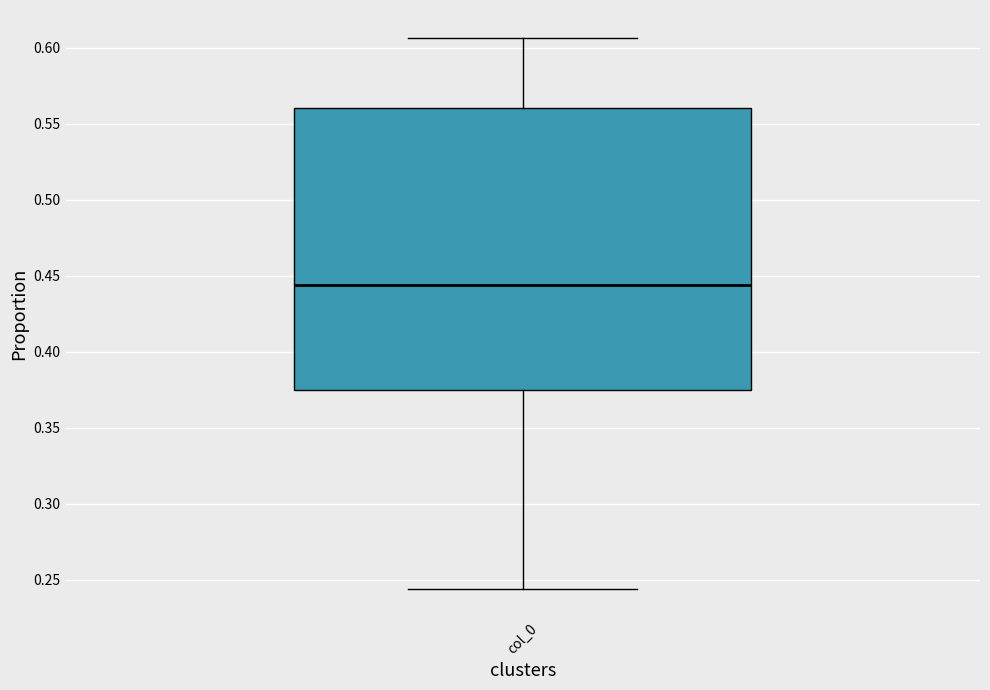

Where does the median line of the box for col_0 sit on the y-axis? The values are not printed on the chart, so give them approximately, as read against the axis.

0.445